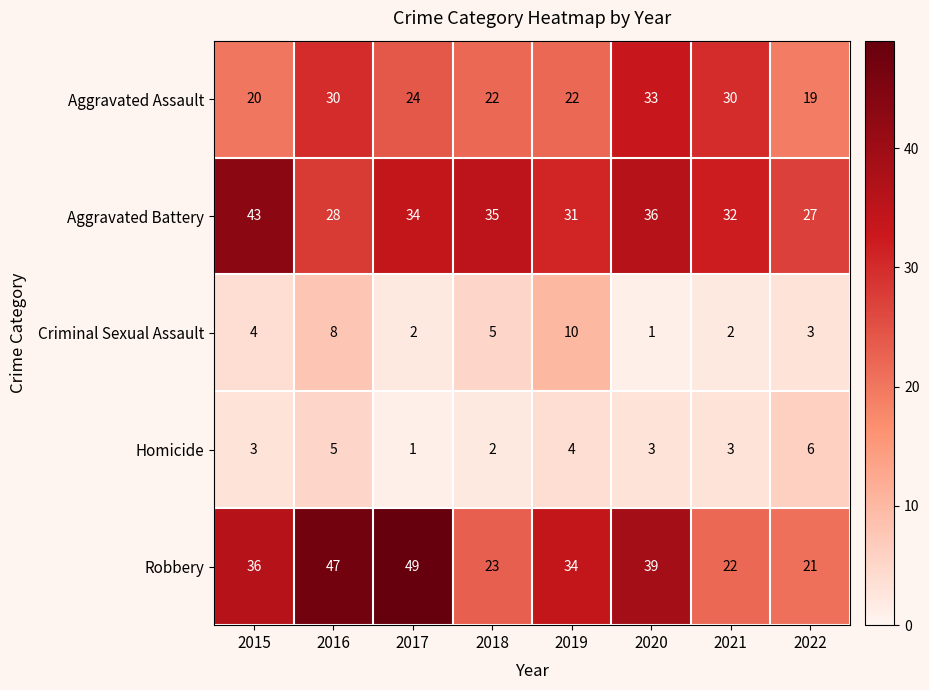

True or false: Criminal Sexual Assault has a value of 1 at 2022.

False